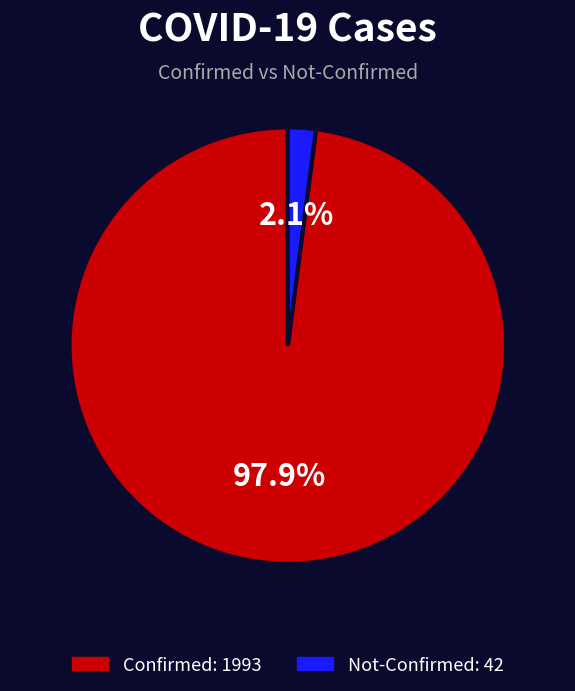

Is there any slice that represents more than half of the pie?

Yes